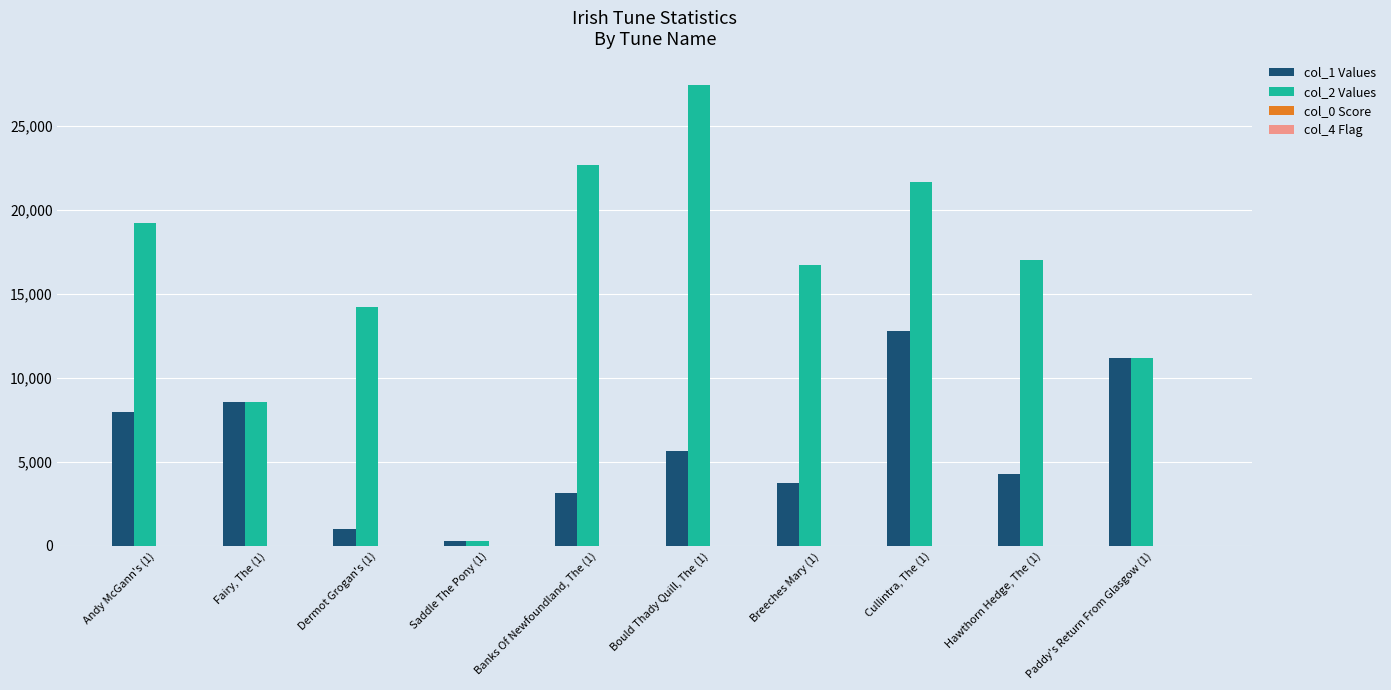

At which category is the sum across all series the highest?

Cullintra, The (1)